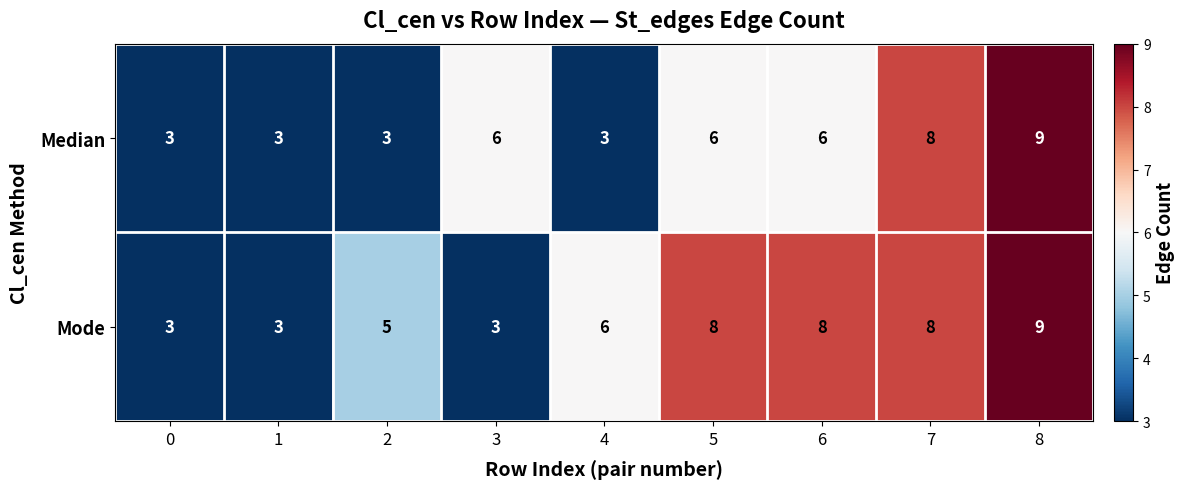

Which series has the largest total across all categories?

Mode